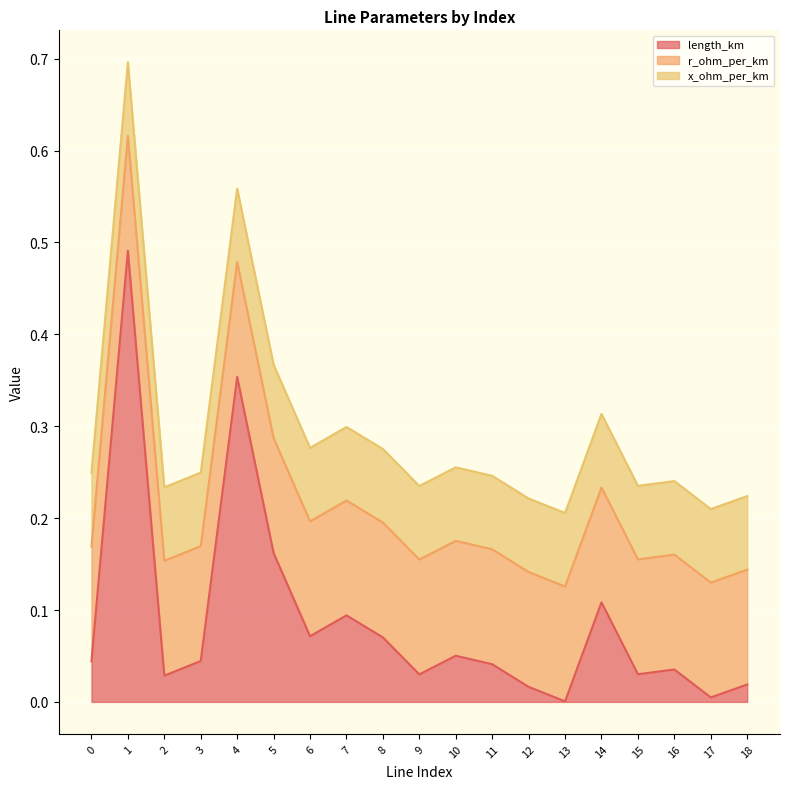

How many interior local valleys does the x_ohm_per_km series have?

1